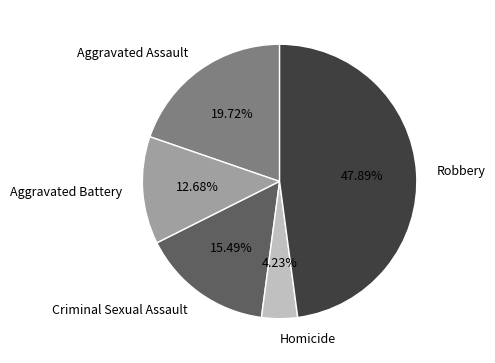

Between Aggravated Battery and Criminal Sexual Assault, which is larger?

Criminal Sexual Assault